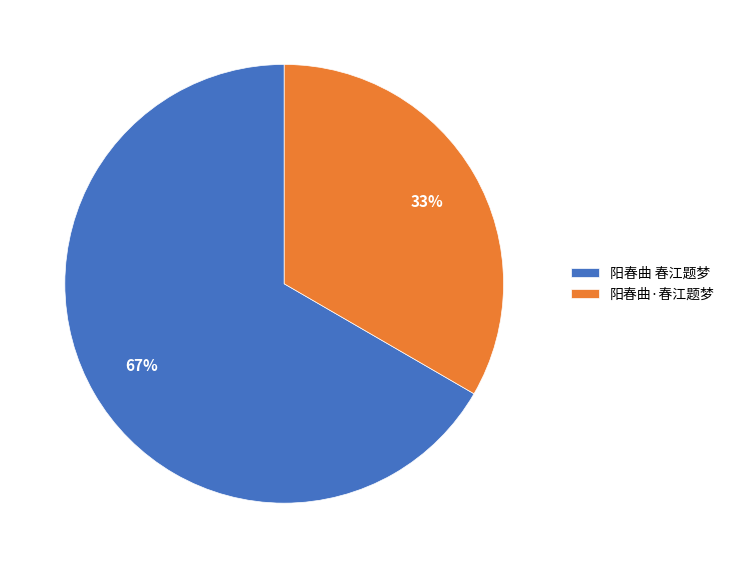

Rank the categories by value from lowest to highest.

阳春曲·春江题梦, 阳春曲 春江题梦